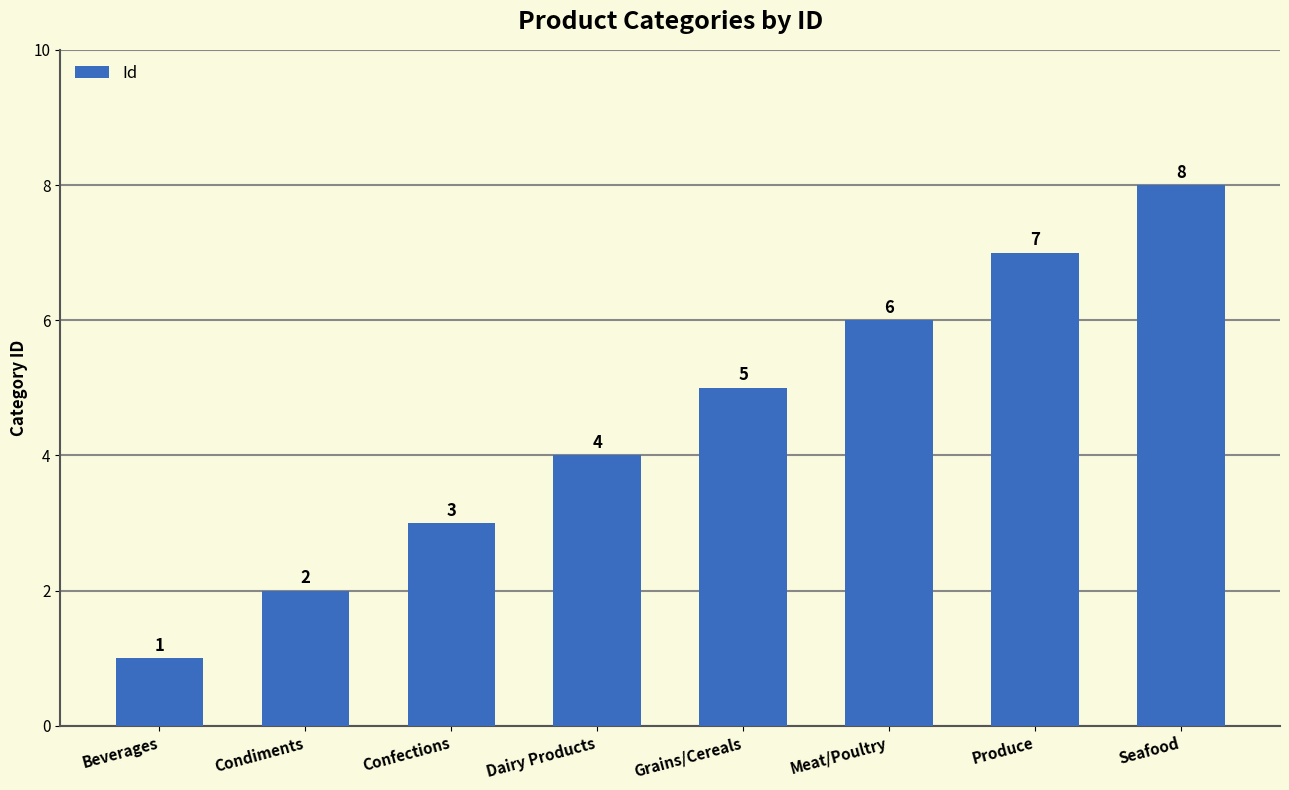

Reading left to right, extract all data points from this chart.

1	2	3	4	5	6	7	8